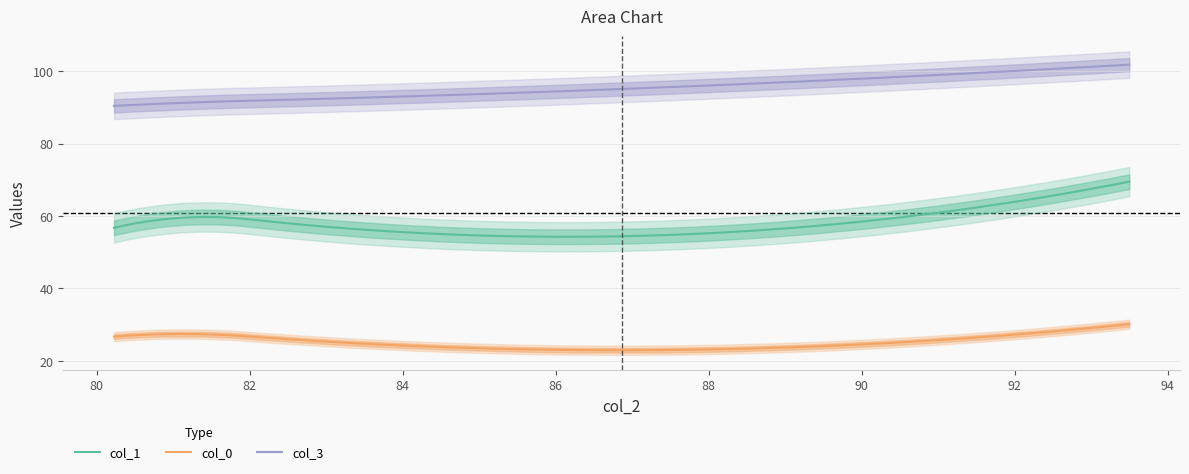

True or false: col_0 and col_3 intersect in this chart.

False